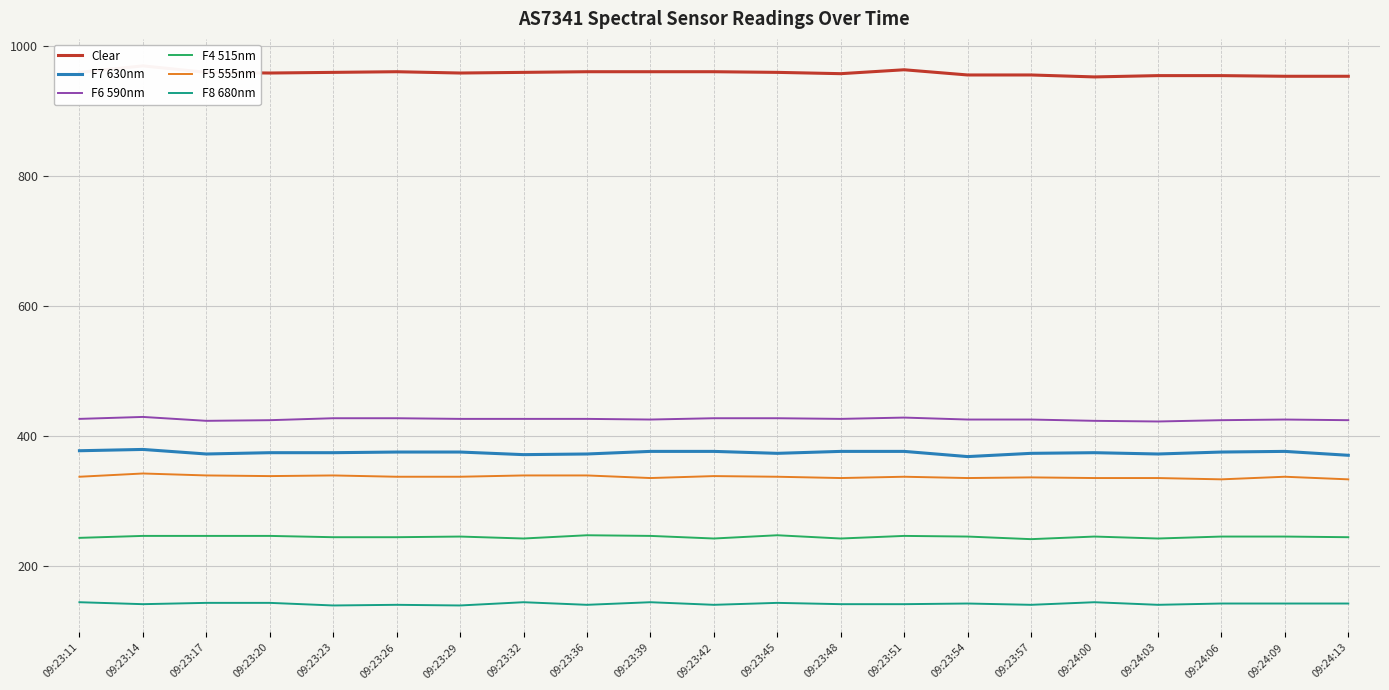

In F8 680nm, how many points are higher than both neighbors (excluding endpoints)?

6